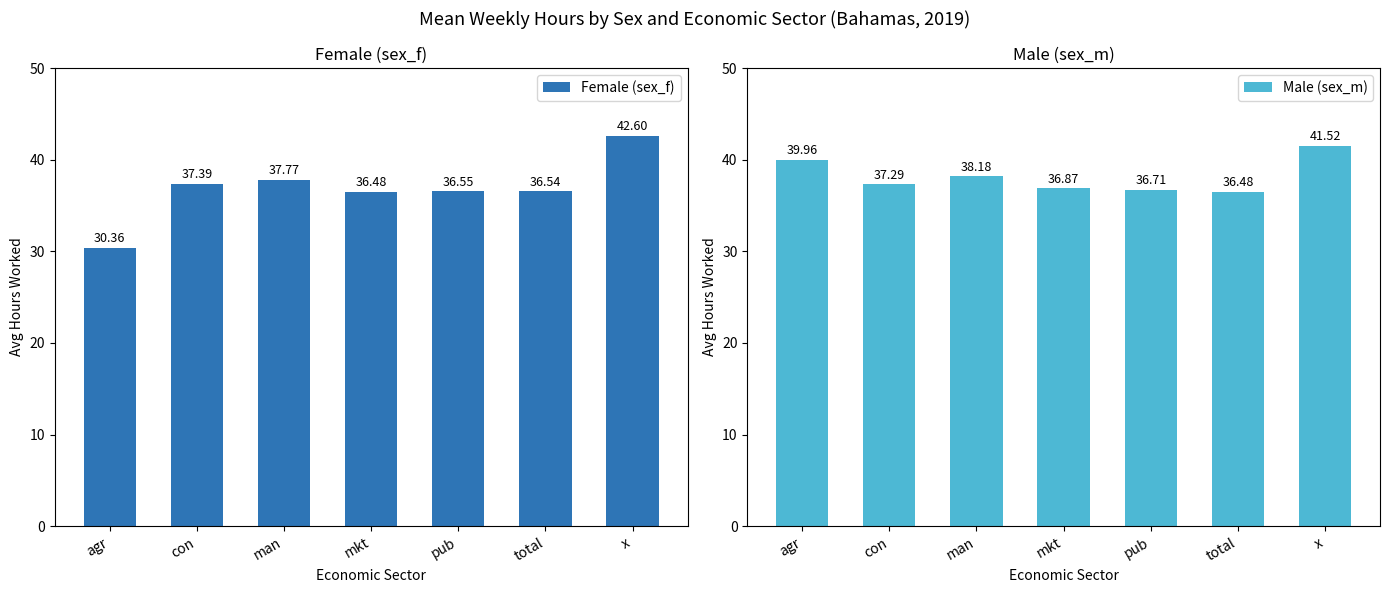

Between con and x, which series saw the biggest shift?

Female (sex_f)